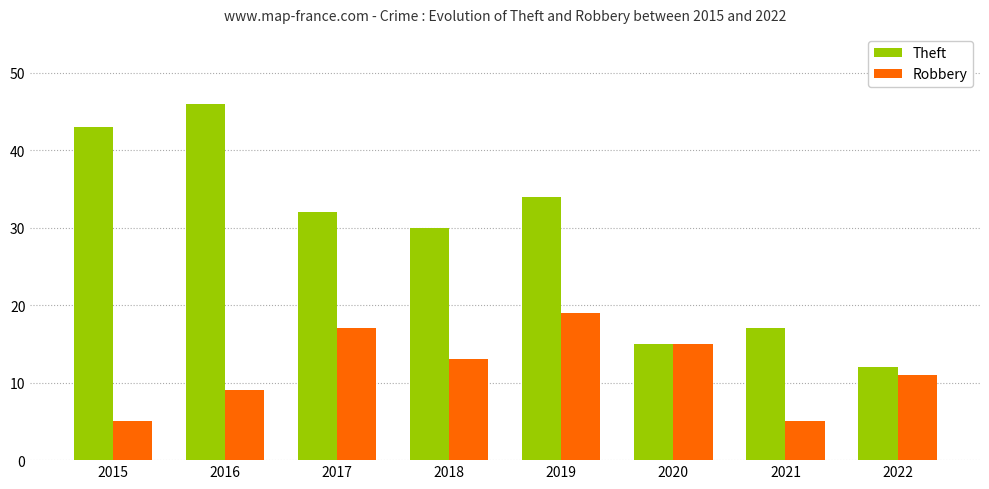

What is the value of the Theft bar at the 3rd from the left?

32